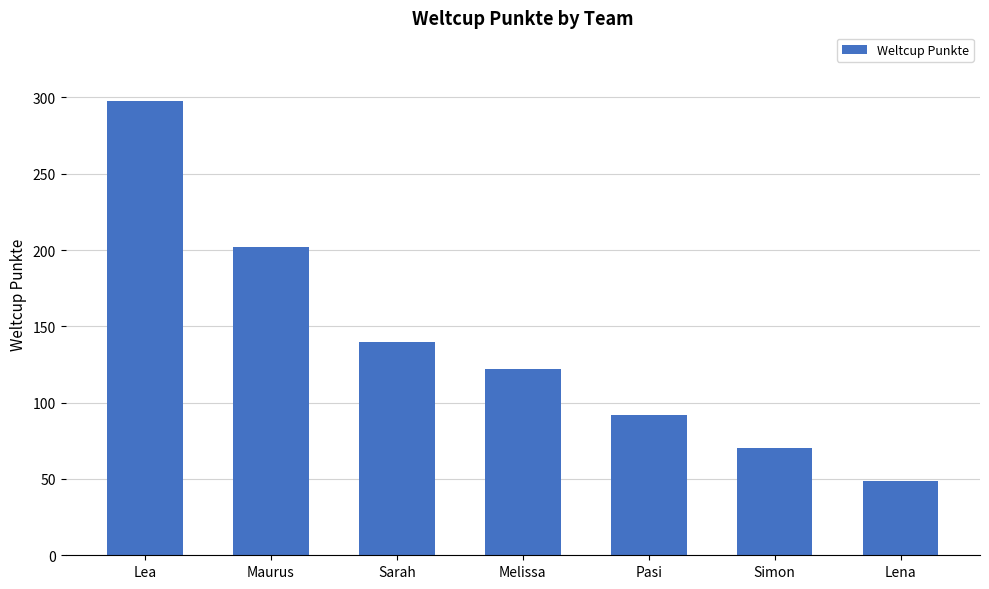

What is the difference between the values at Sarah and Melissa?

18